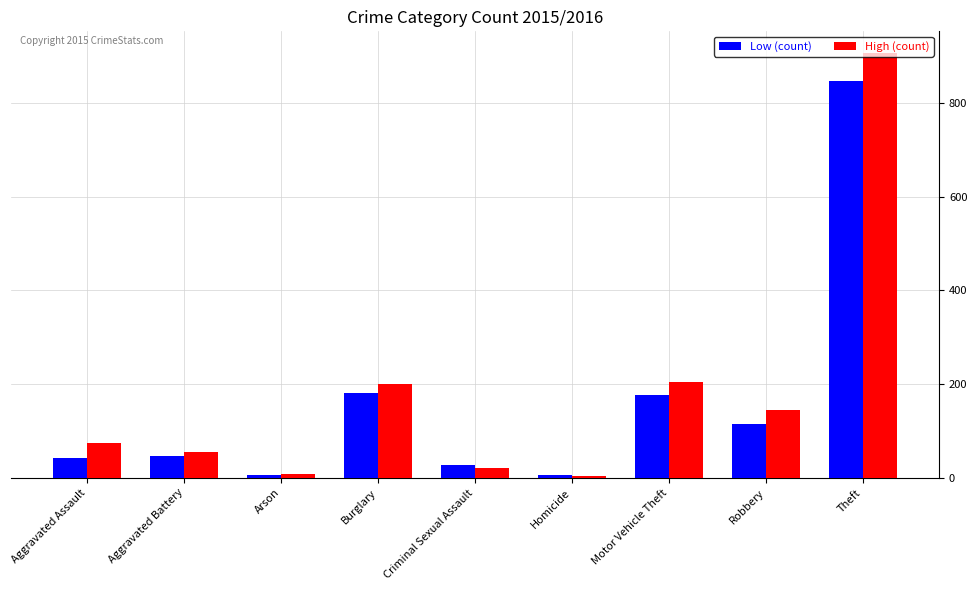

What is the total value across all series at Criminal Sexual Assault?

49